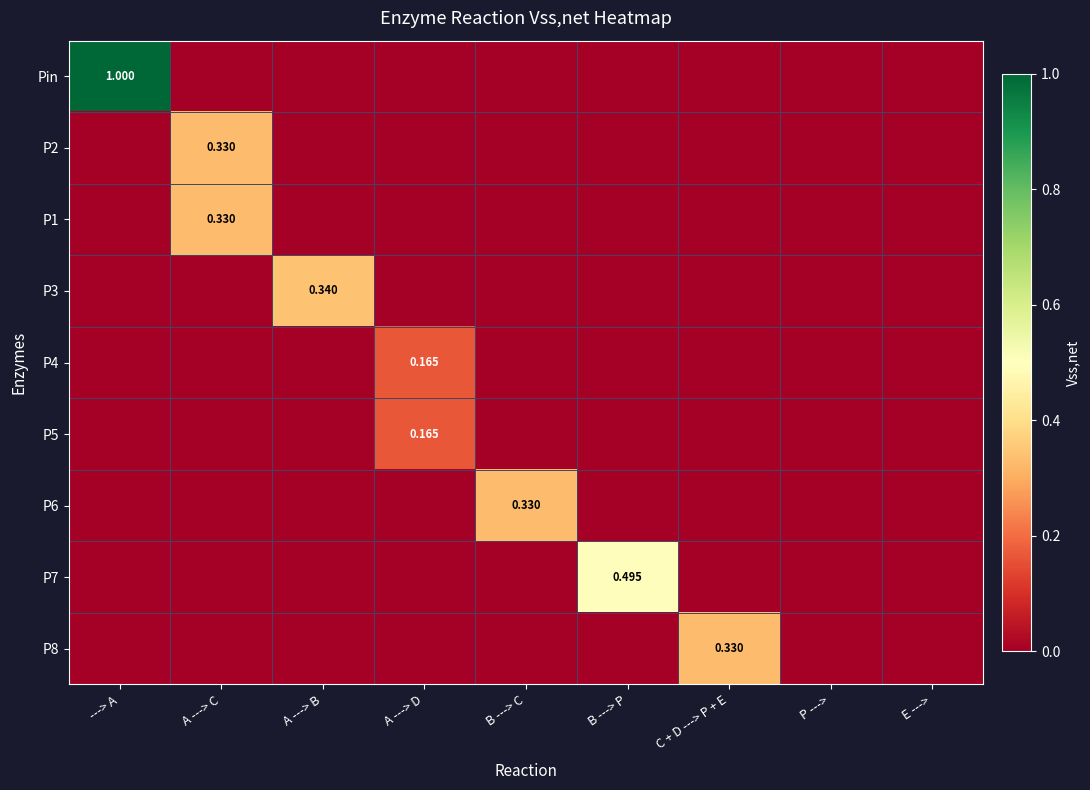

What is the total value across all series at ---> A?

1.0